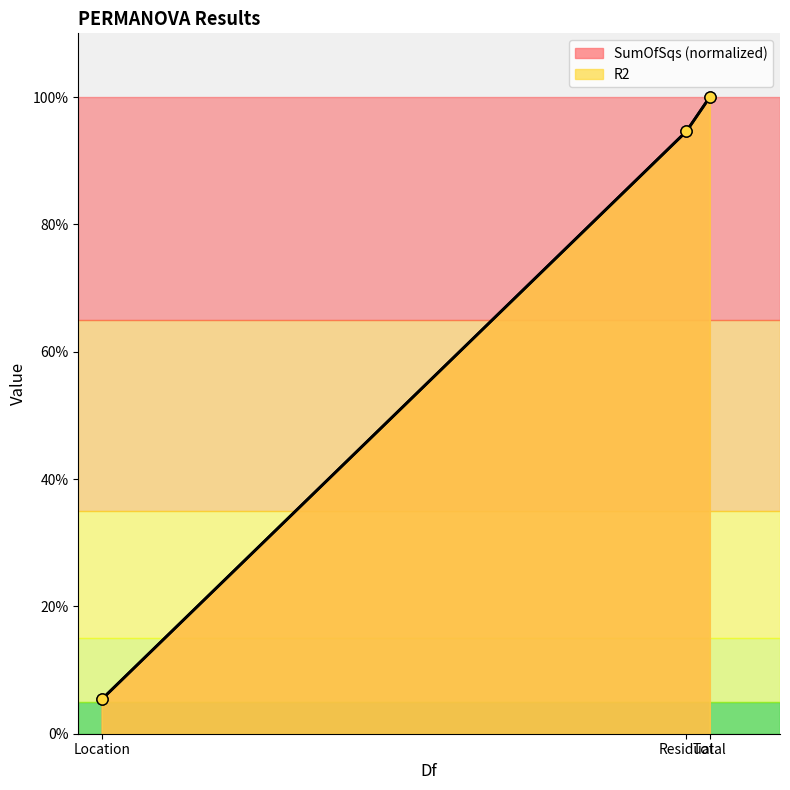

Rank the series by their maximum value, from lowest to highest.

SumOfSqs, R2